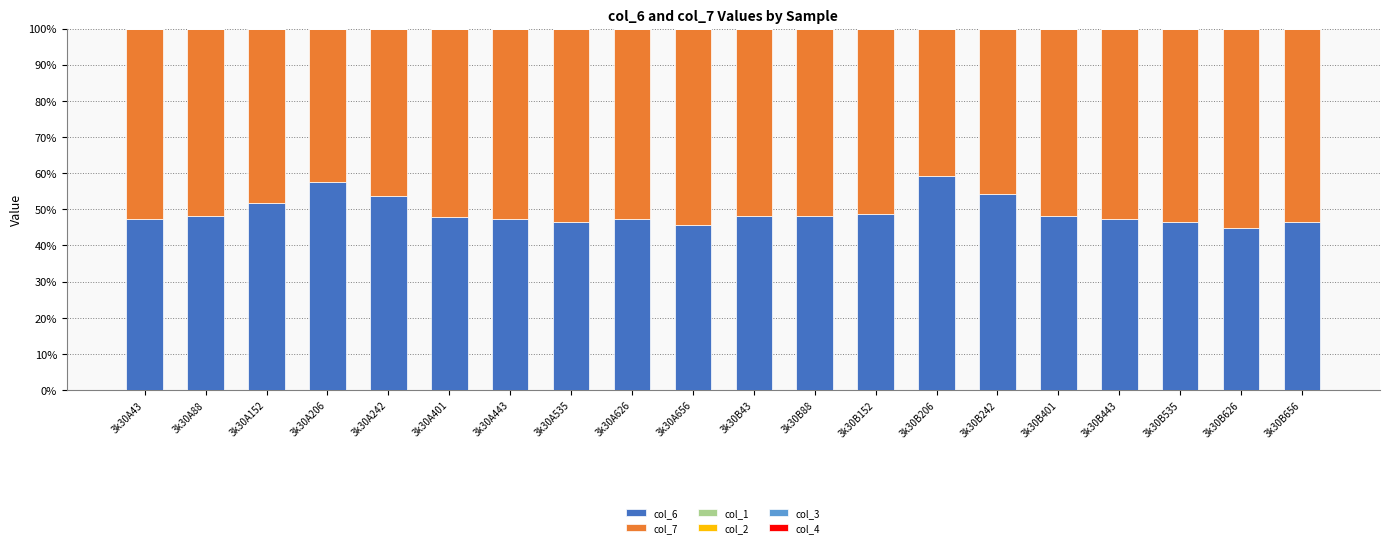

What is the total value across all series at 3k30A656?

100.0